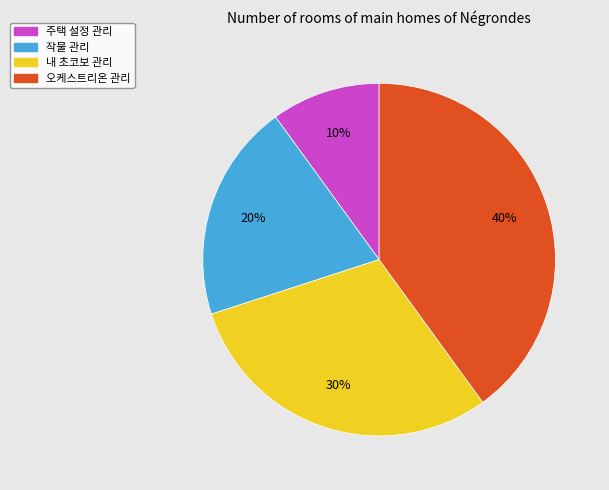

What percentage is the 작물 관리 slice, to the nearest percent?

20%